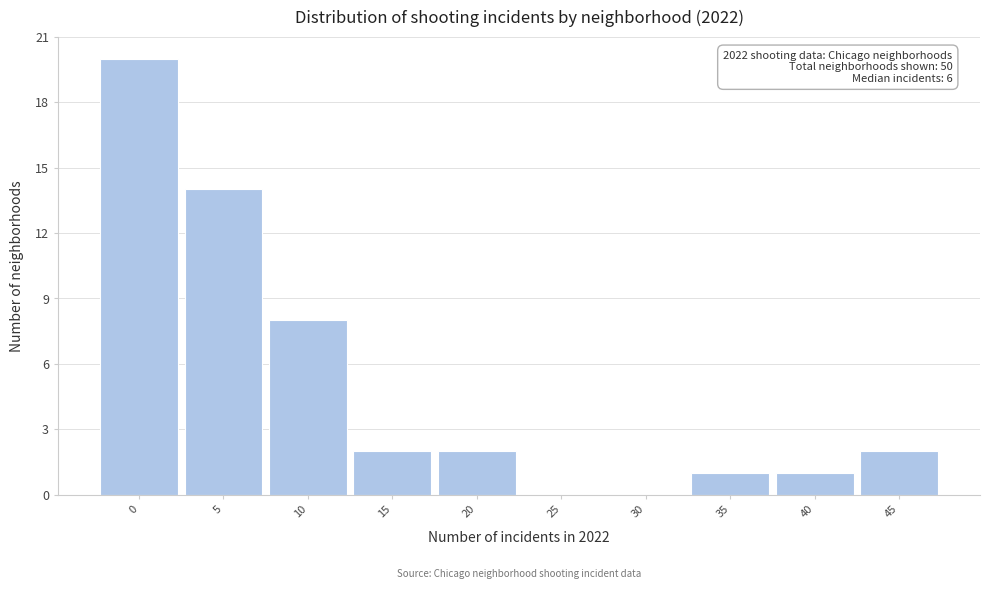

Reading left to right, transcribe all the data shown in this chart.

0=20	5=14	10=8	15=2	20=2	25=0	30=0	35=1	40=1	45=2